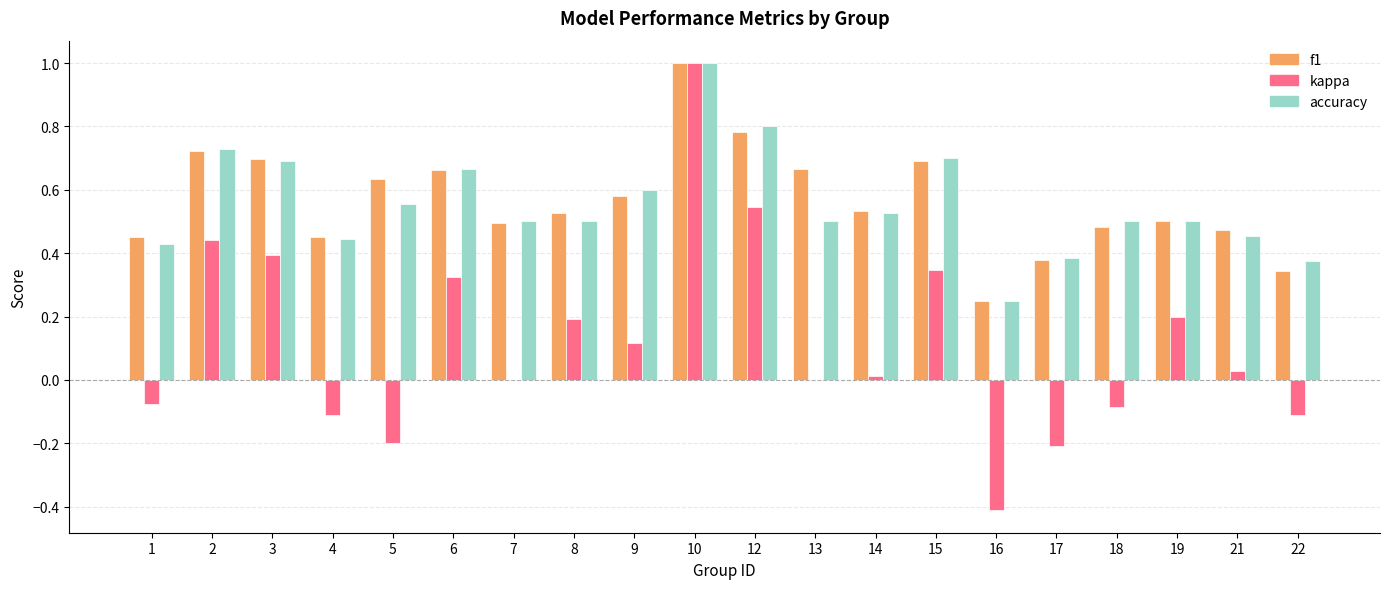

What is the sum of all kappa values?

2.4